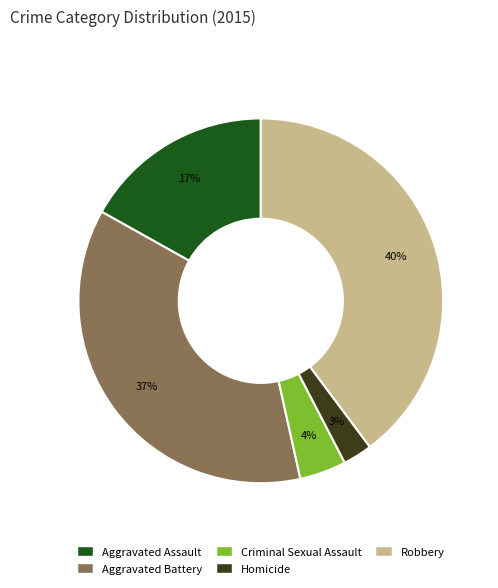

Is Robbery the majority of the pie?

No